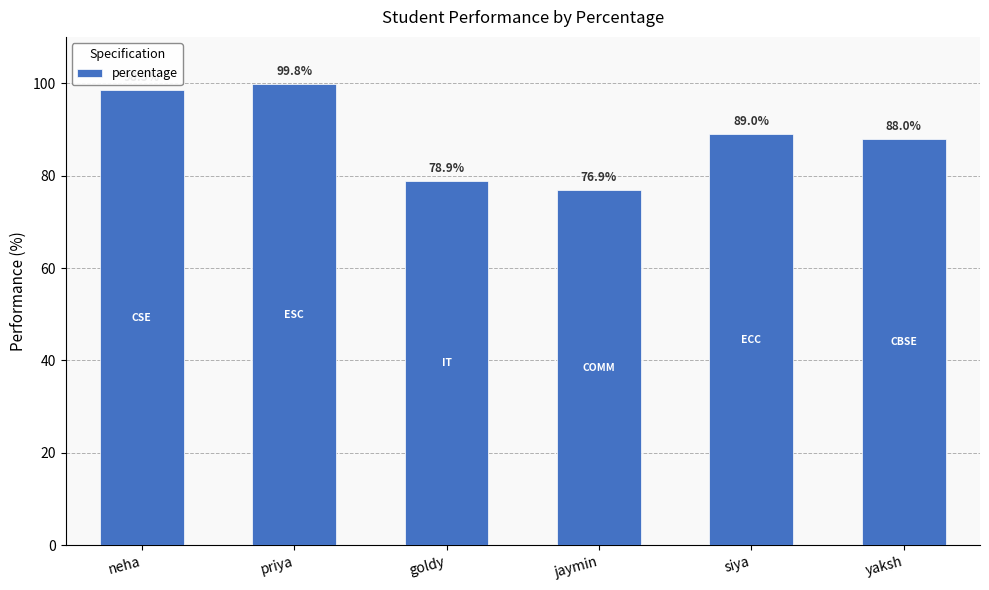

Reading left to right, extract all data points from this chart.

98.5	99.8	78.9	76.9	89.0	88.0